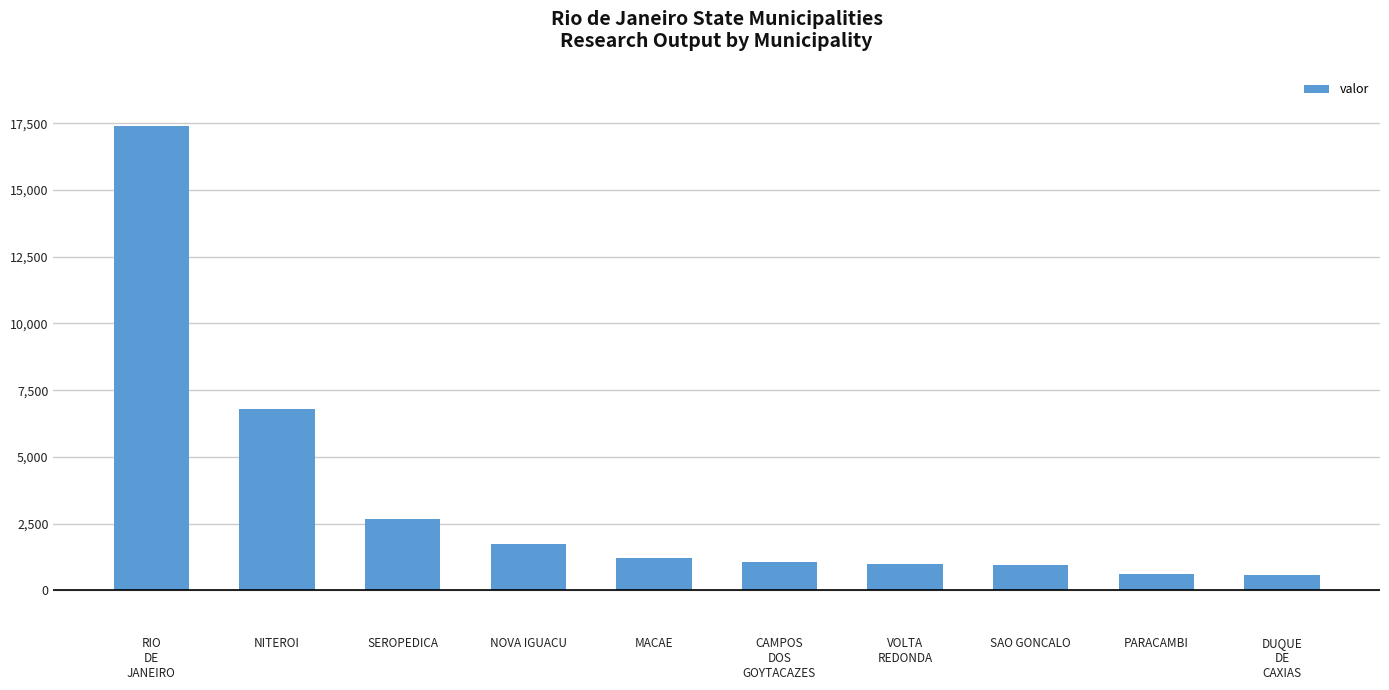

What is the value of the 7th bar from the left?

1005